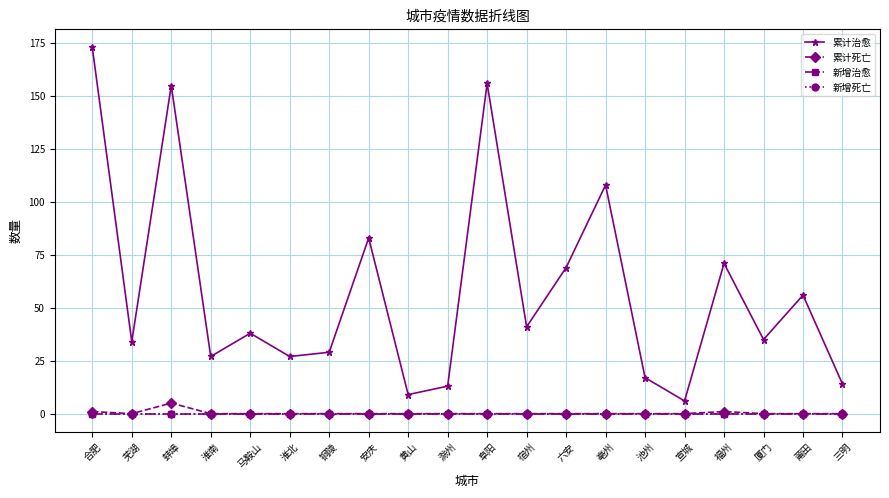

At which label does 新增治愈 reach its peak?

合肥